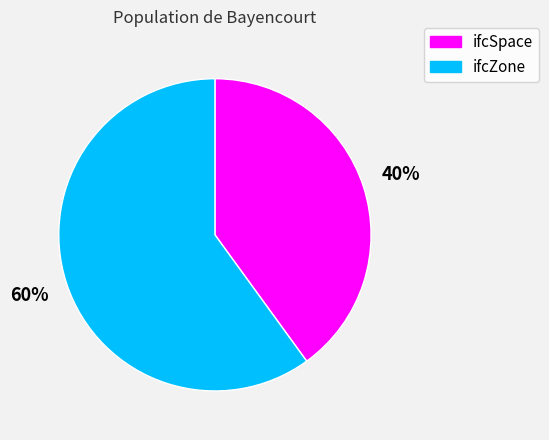

Do ifcZone and ifcSpace together represent more than half of the pie?

Yes